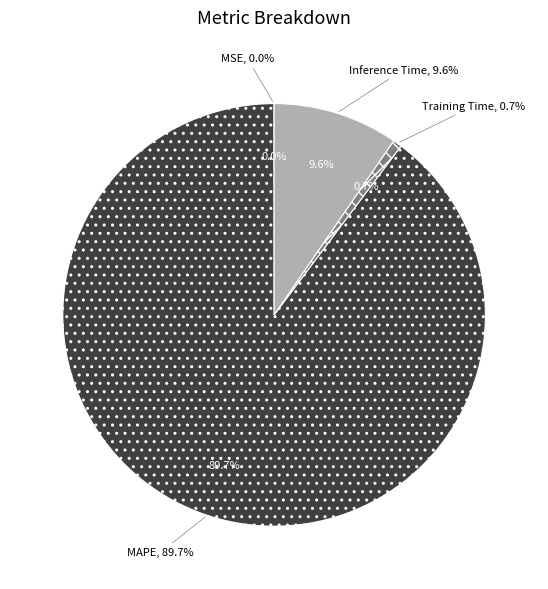

Does any single category account for the majority?

Yes